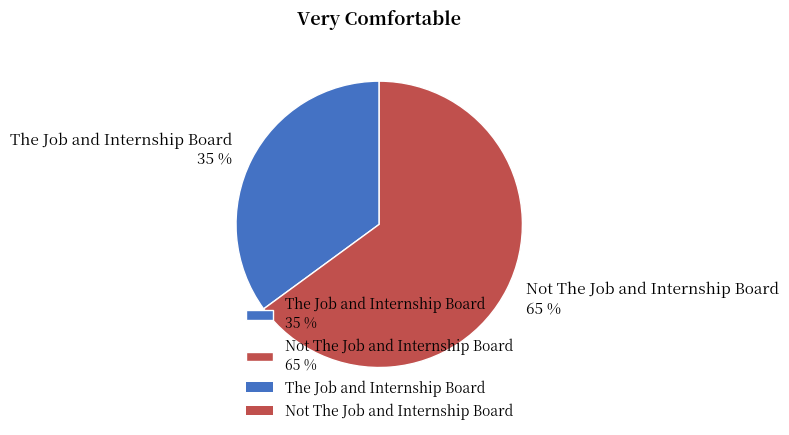

To the nearest percent, what is the combined percentage of The Job and Internship Board and Not The Job and Internship Board?

100%